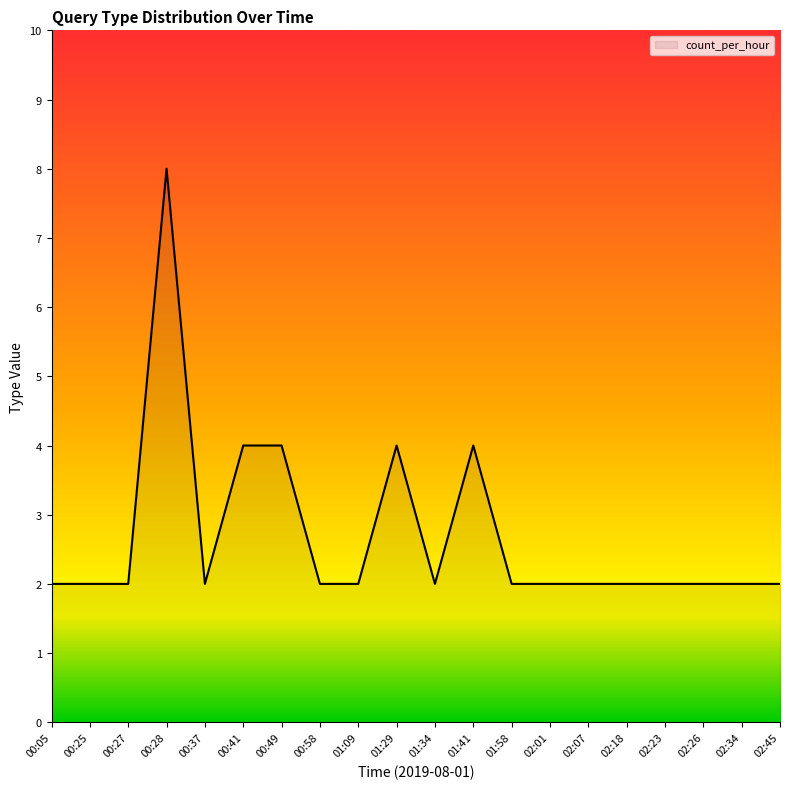

What is the difference between the maximum and second lowest values?

6